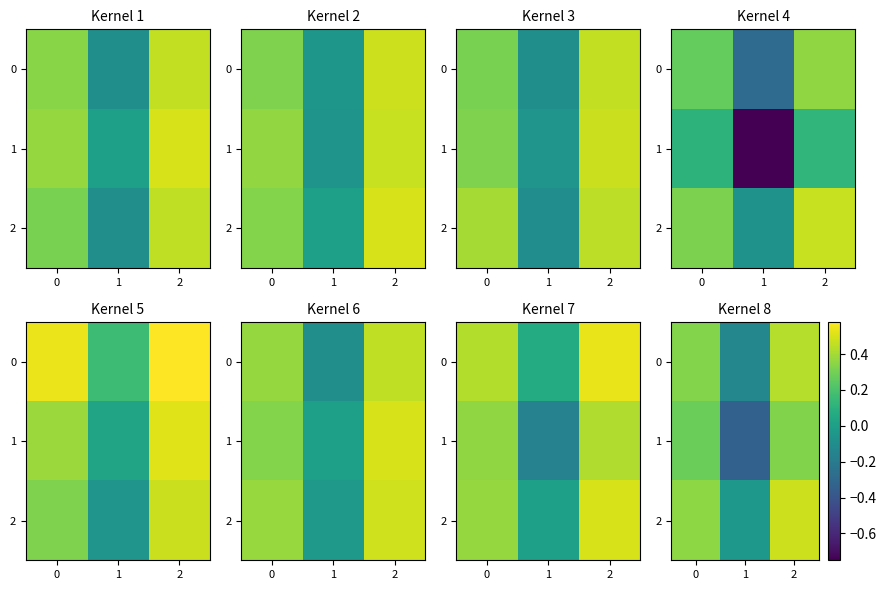

What is the sum of the 2 values at 2 and 0?

0.8